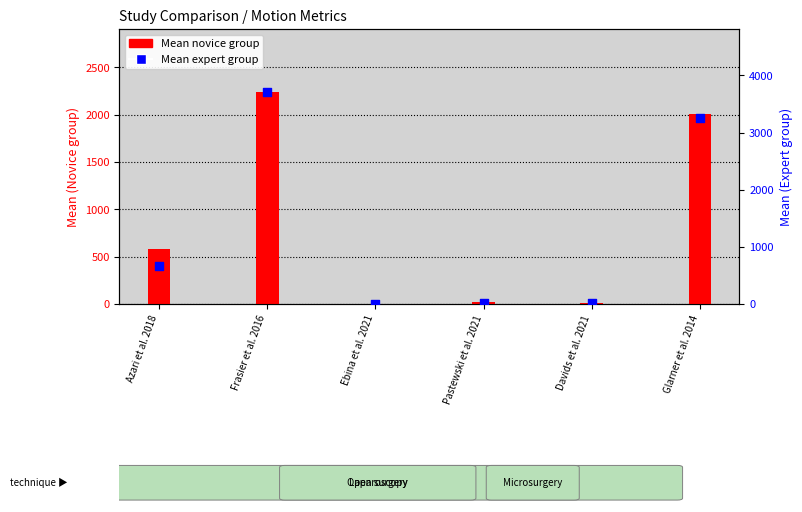

Which series contains the lowest Y value?

Mean novice group